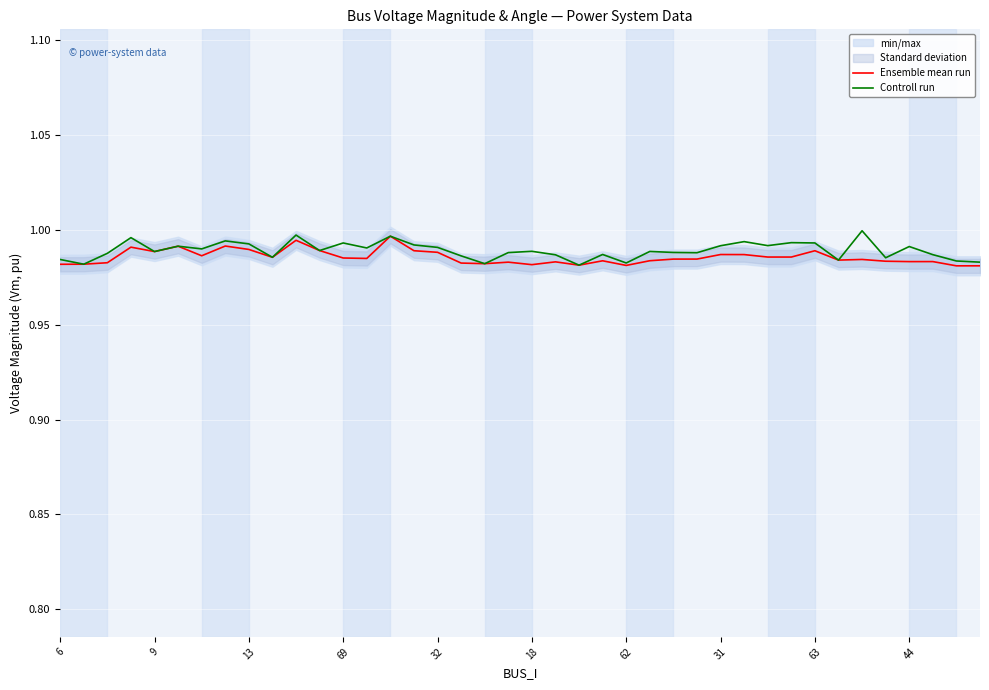

What is the maximum value shown in the chart?

1.0